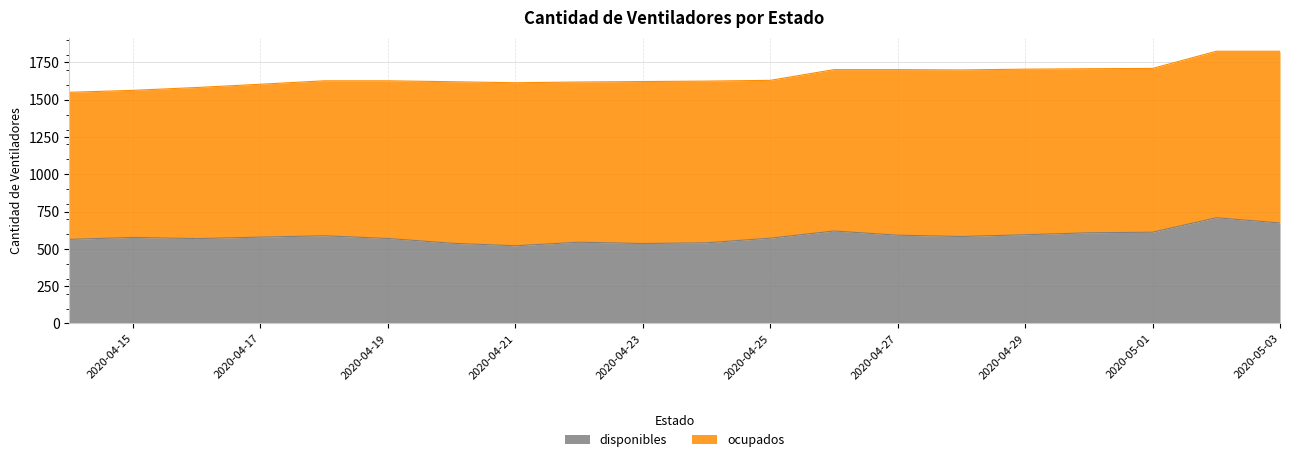

Reading left to right, extract all data points from this chart.

2020-04-14=564	2020-04-15=577	2020-04-16=569	2020-04-17=579	2020-04-18=588	2020-04-19=570	2020-04-20=538	2020-04-21=521	2020-04-22=545	2020-04-23=536	2020-04-24=541	2020-04-25=572	2020-04-26=620	2020-04-27=592	2020-04-28=583	2020-04-29=595	2020-04-30=608	2020-05-01=612	2020-05-02=709	2020-05-03=674